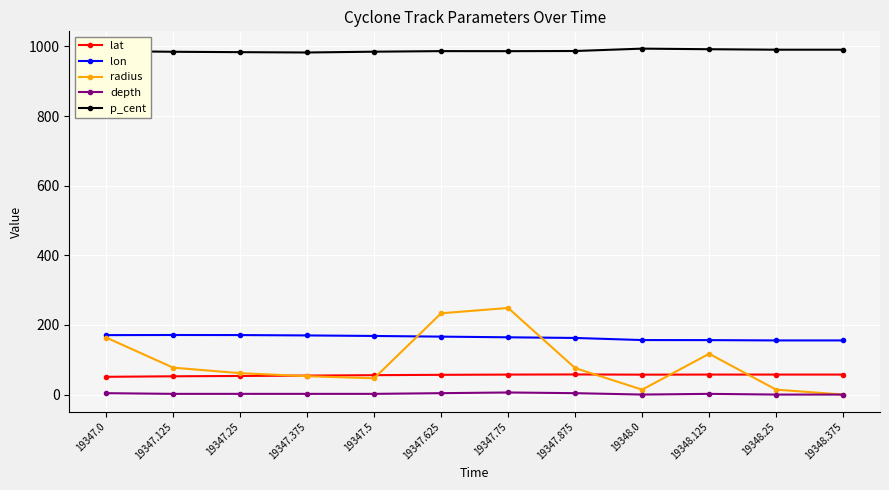

The radius series shows 233.5 at 19347.625. True or false?

True